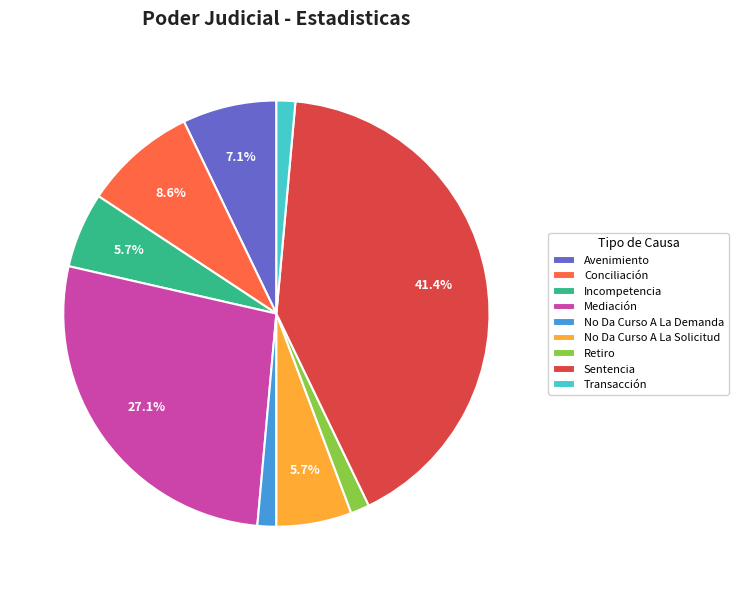

To the nearest percent, what percentage of the pie is Avenimiento?

7%